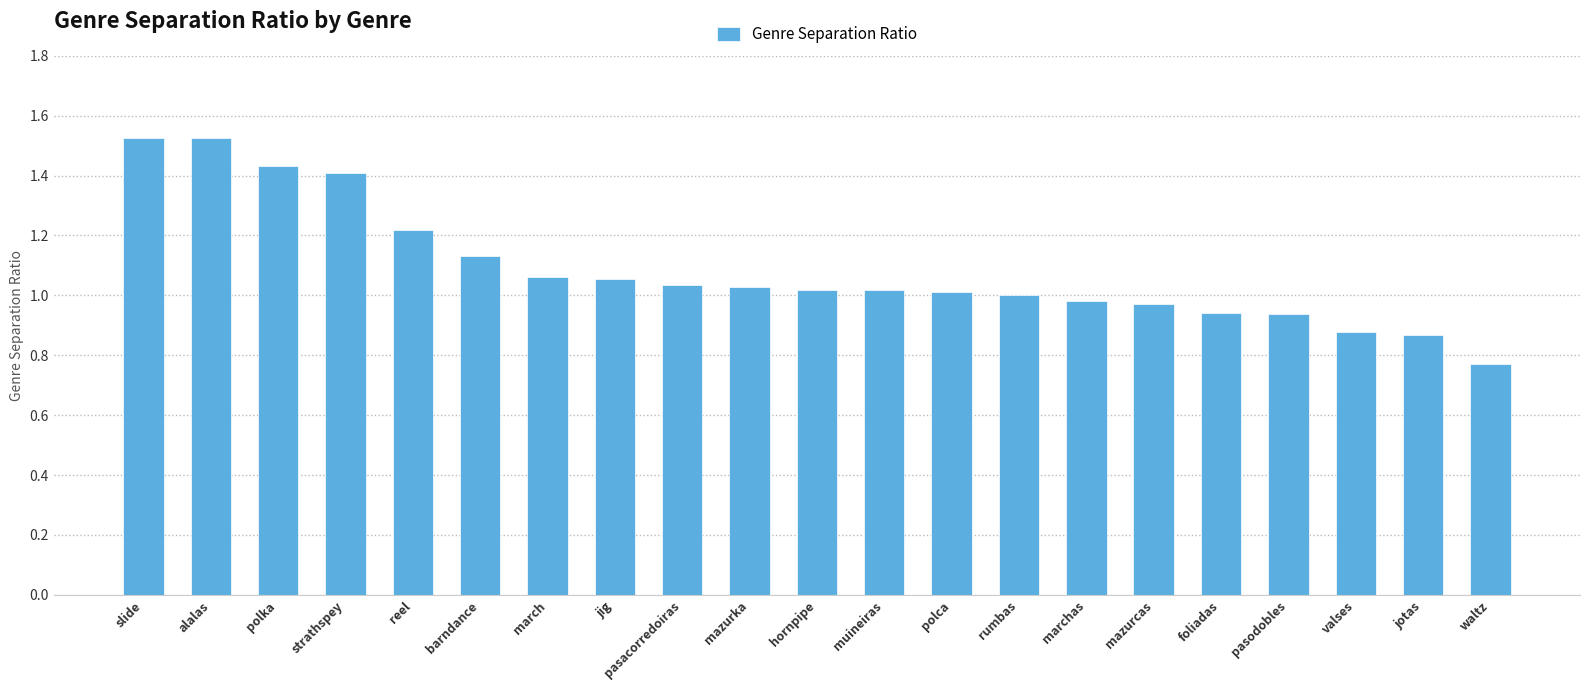

Between jig and polka, which is larger?

polka